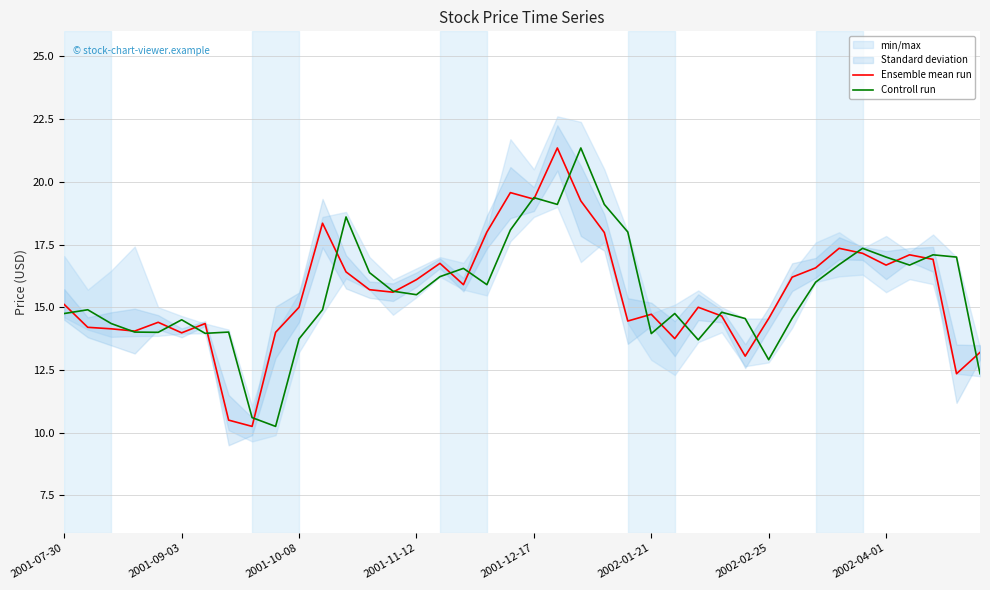

How many values in the Ensemble mean run series are below 15?

17